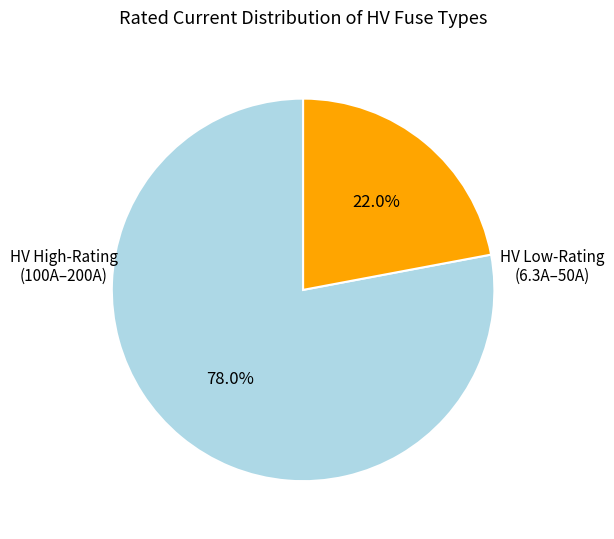

Is there any slice that represents more than half of the pie?

Yes